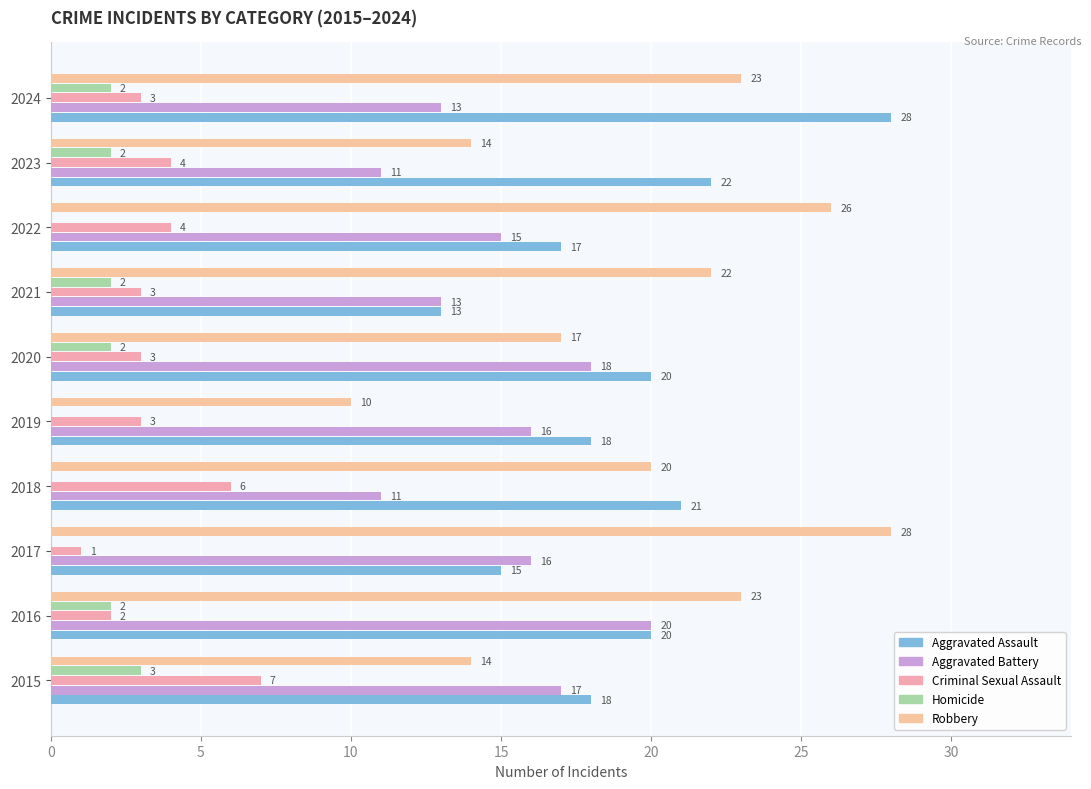

How many categories are shown in the chart?

10